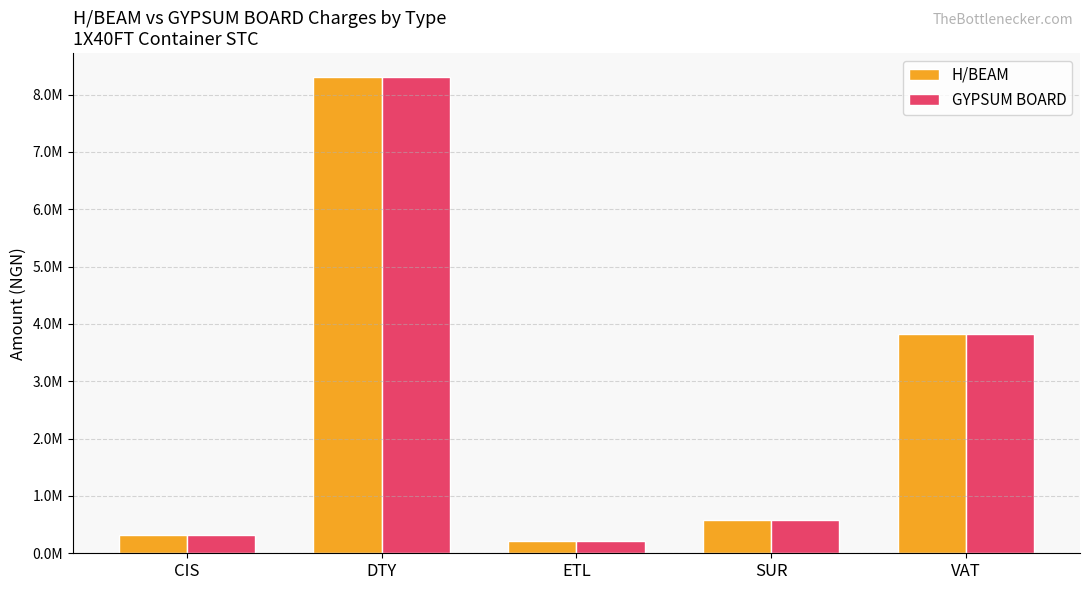

What are all the series names shown in the legend?

H/BEAM, GYPSUM BOARD